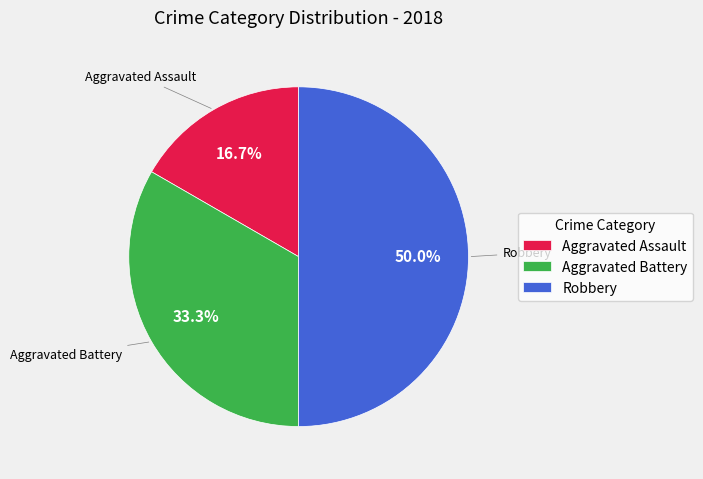

What is the smallest slice in the pie chart?

Aggravated Assault